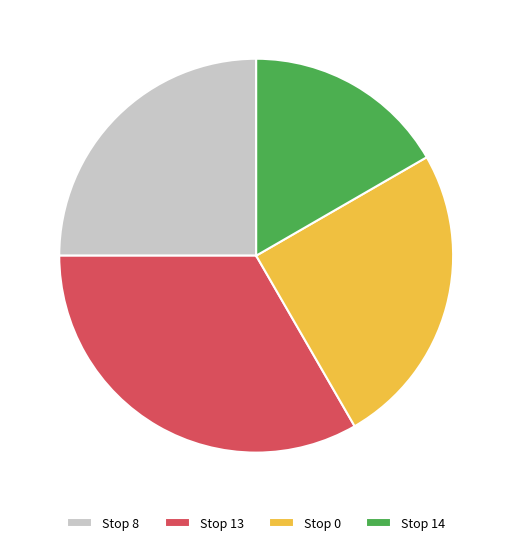

True or false: Stop 0 accounts for 12% of the total.

False